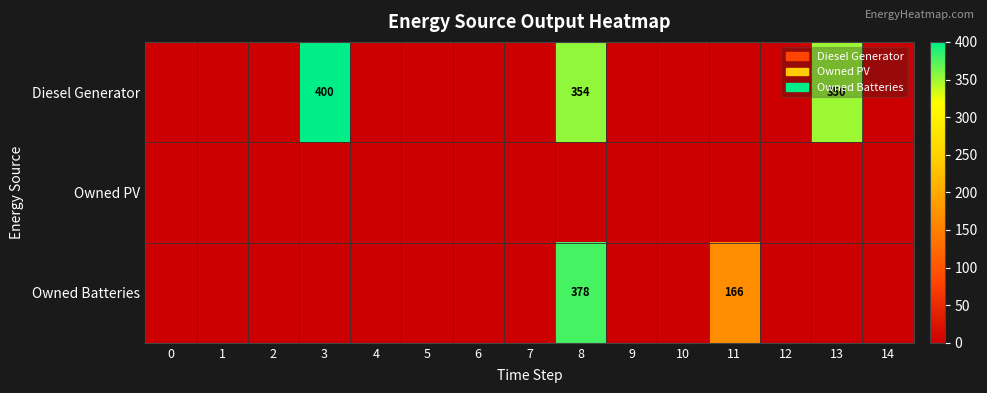

How many positive values does the Diesel Generator series have?

3